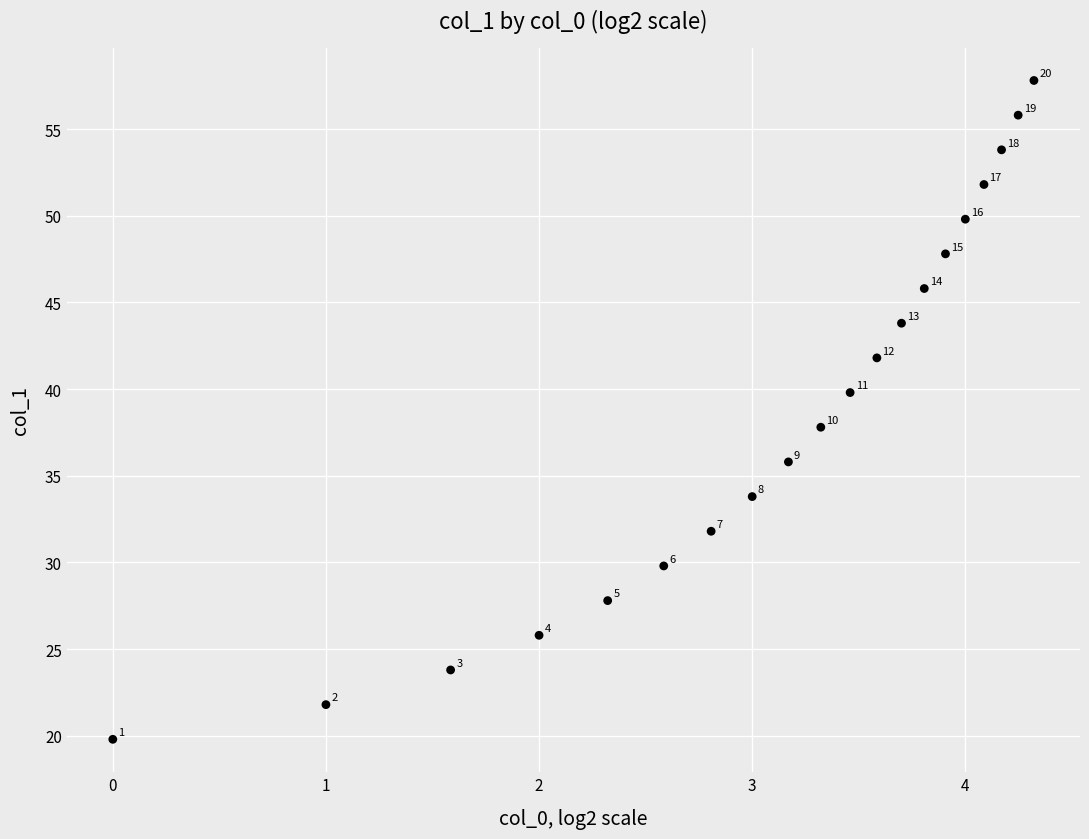

What is the range of X values (max minus min)?

4.3